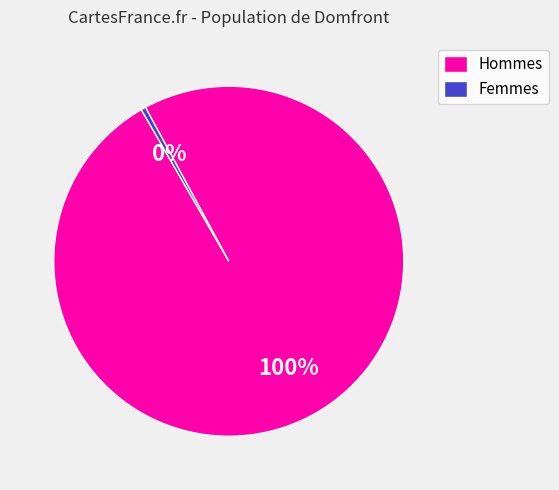

Which category has the biggest portion of the pie?

Hommes